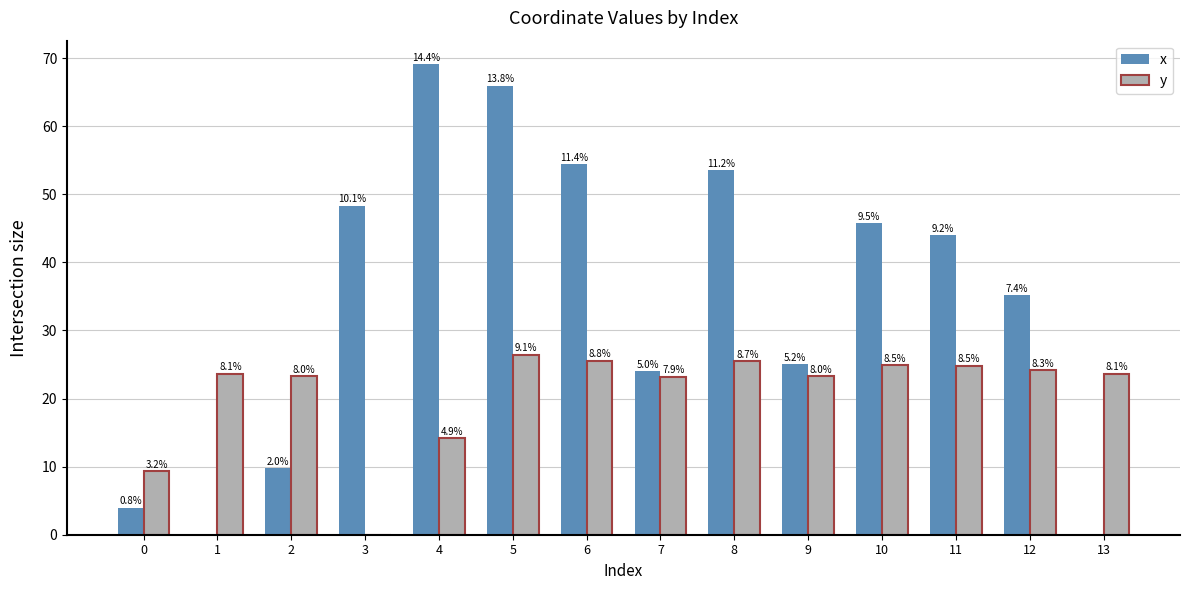

What is the total value across all series at 4?

83.3